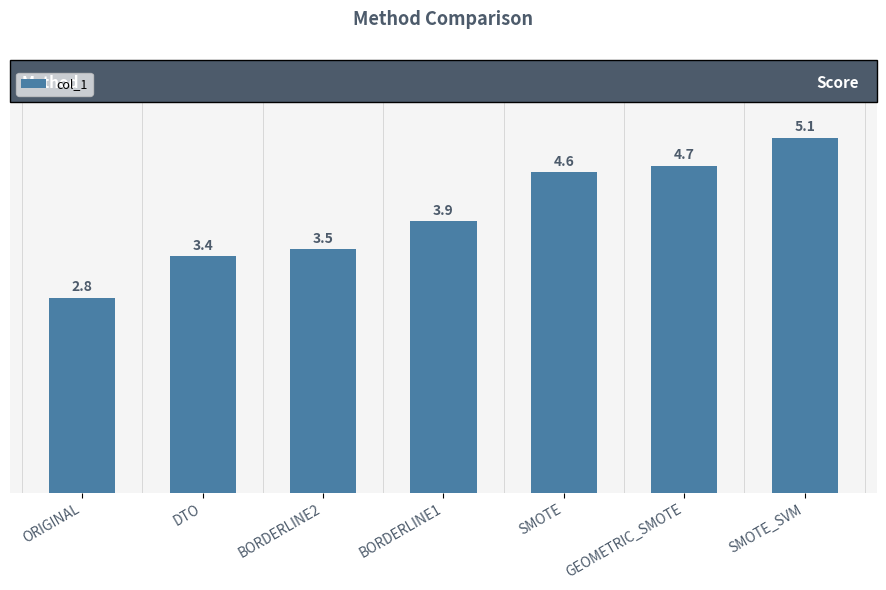

Rank the categories by value from highest to lowest.

SMOTE_SVM, GEOMETRIC_SMOTE, SMOTE, BORDERLINE1, BORDERLINE2, DTO, ORIGINAL